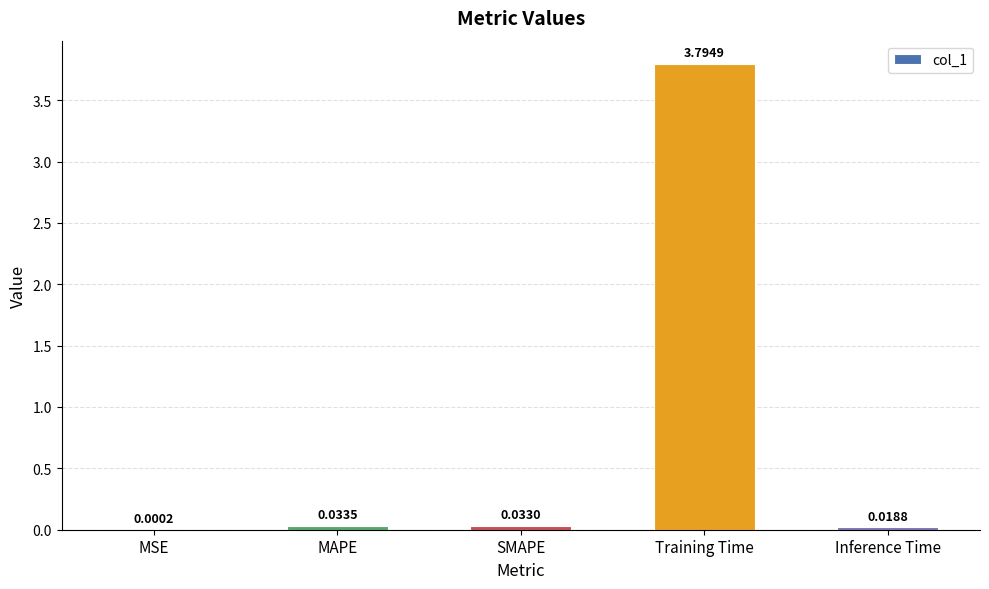

At which category does the chart reach its peak across all series?

Training Time